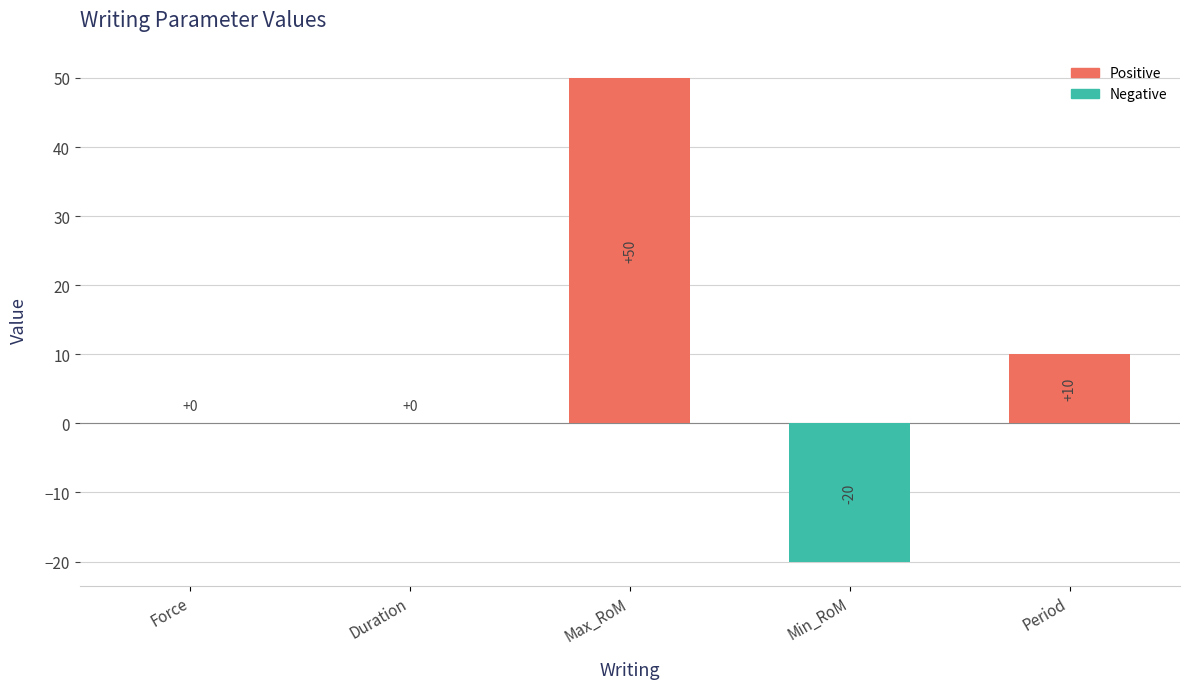

Count the number of categories in the chart.

5